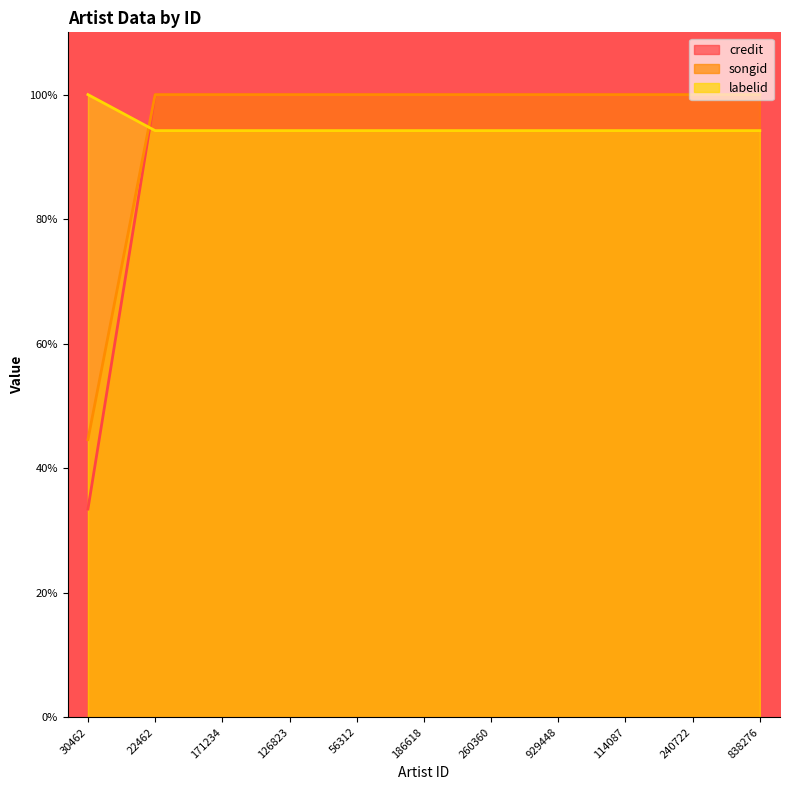

List the series in order of their overall mean, highest first.

songid, labelid, credit